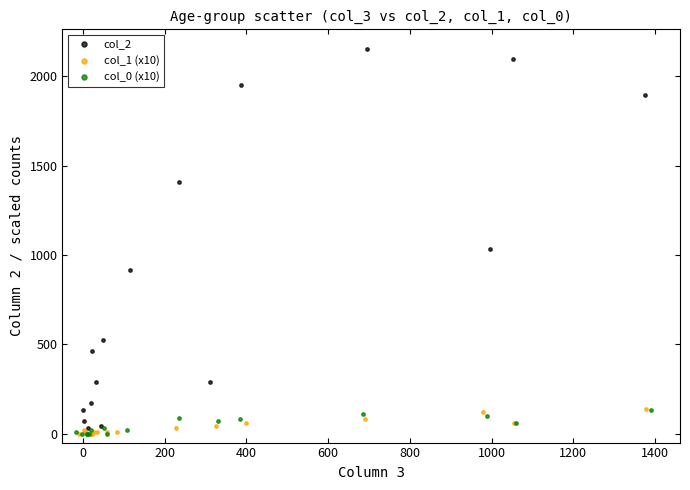

What are all the series names shown in the legend?

col_2, col_1 (x10), col_0 (x10)